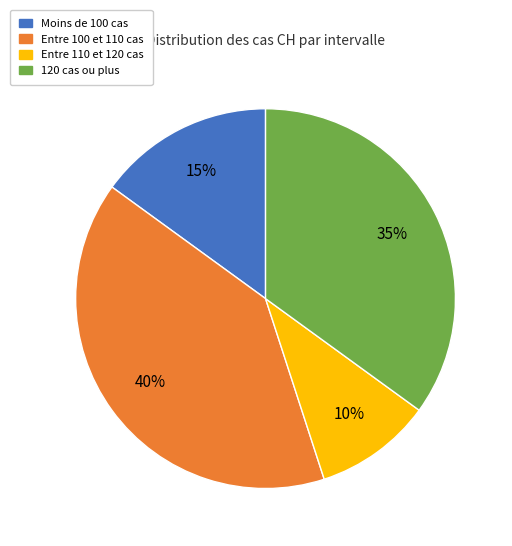

Does Entre 100 et 110 cas account for over 50% of the chart?

No